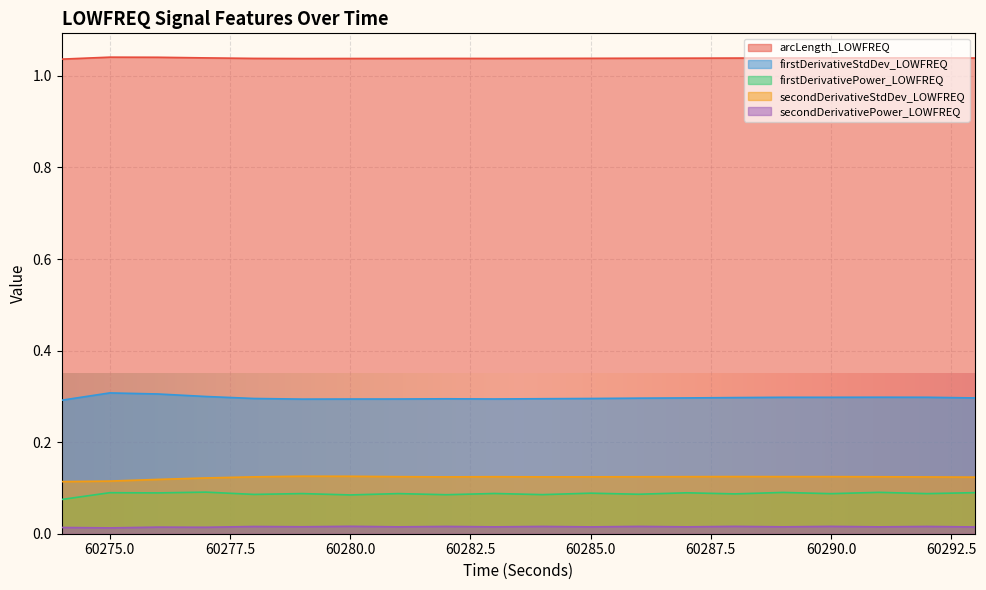

What is the value of the secondDerivativeStdDev_LOWFREQ point at the 7th from the left?

0.1